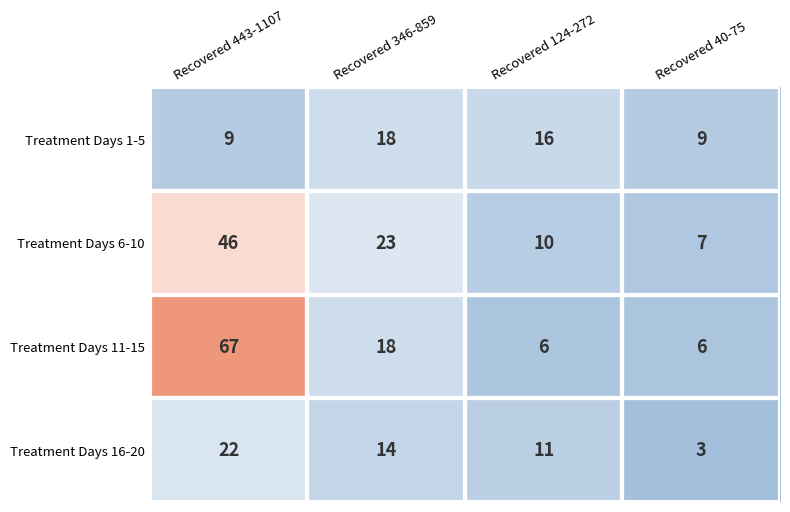

What is the difference between the second highest and second lowest values in the Treatment Days 6-10 series?

13